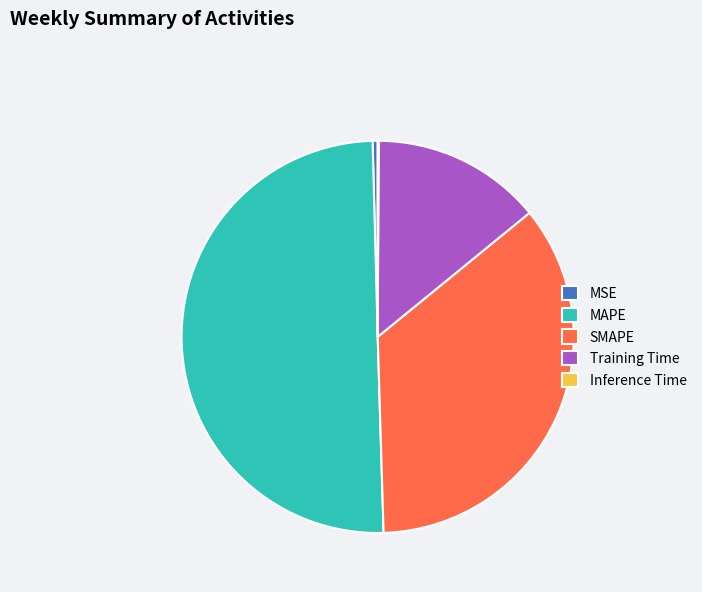

Which category has the biggest portion of the pie?

MAPE